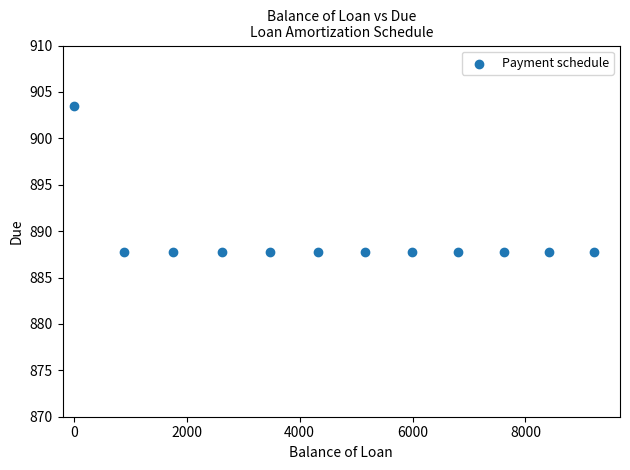

What is the average X value?

4689.9